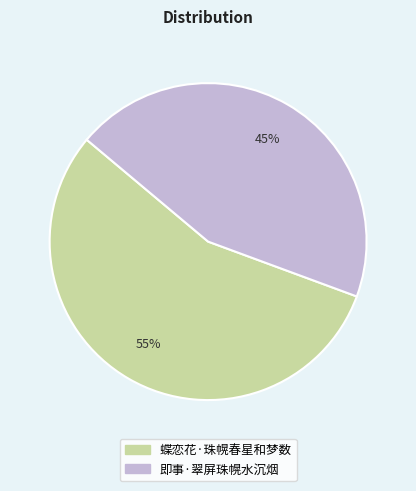

Does 即事·翠屏珠幌水沉烟 account for over 50% of the chart?

No